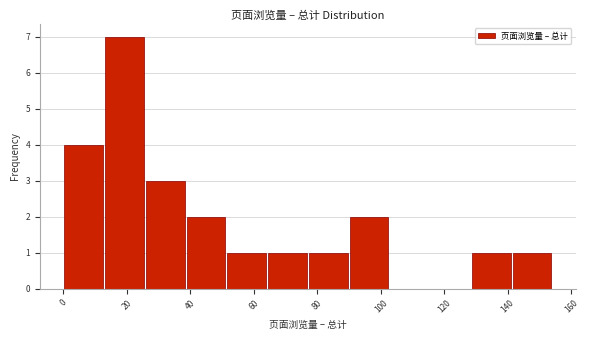

How tall is the bar that spans 128 to 142 on the x-axis? Neither the bar edges nor the heights are printed on the chart, so give them approximately, as read against the axes.

1